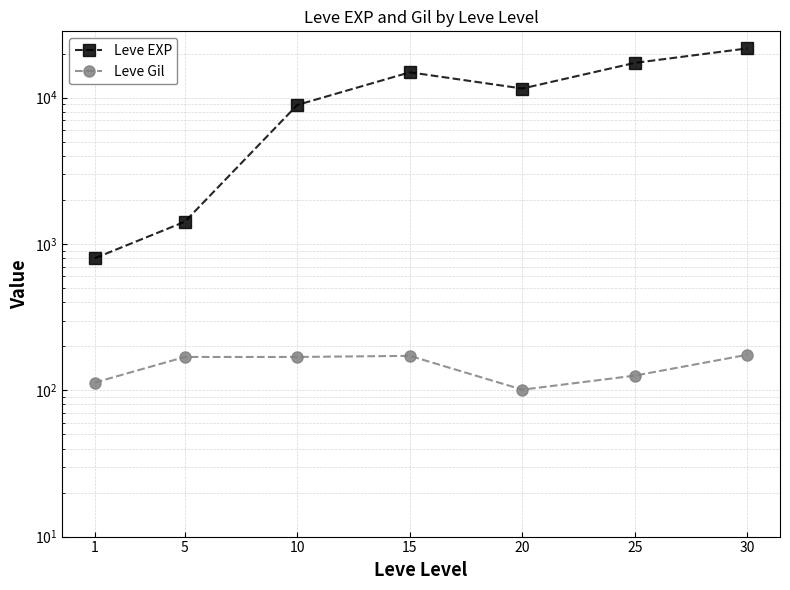

Does the chart have visible grid lines?

Yes